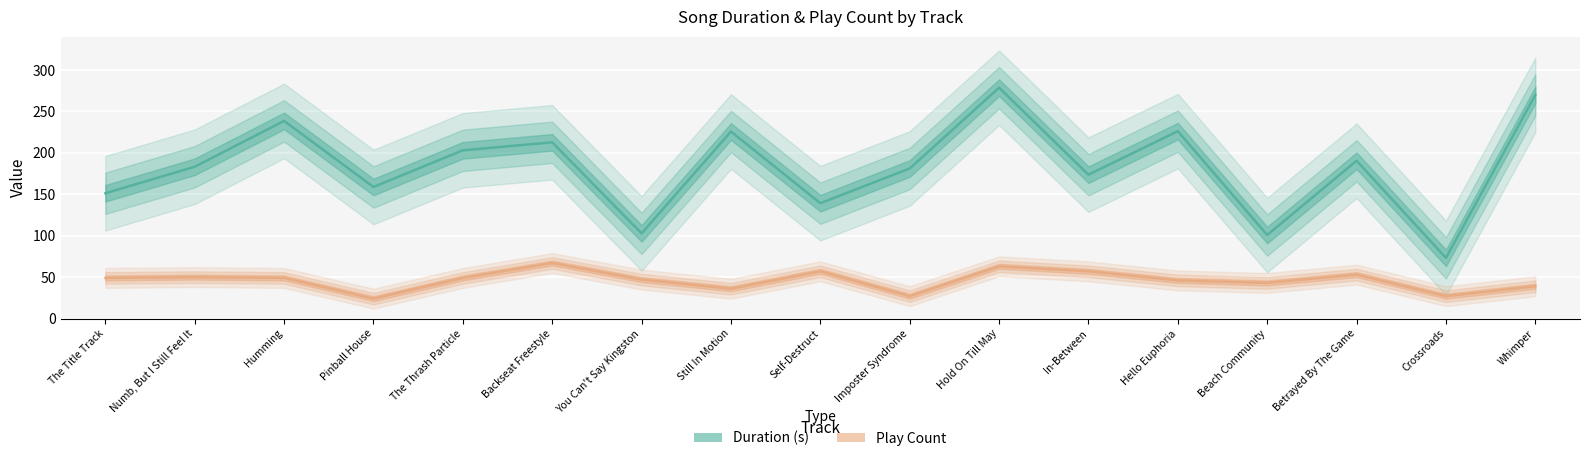

What is the average value of the Duration (s) series?

182.9